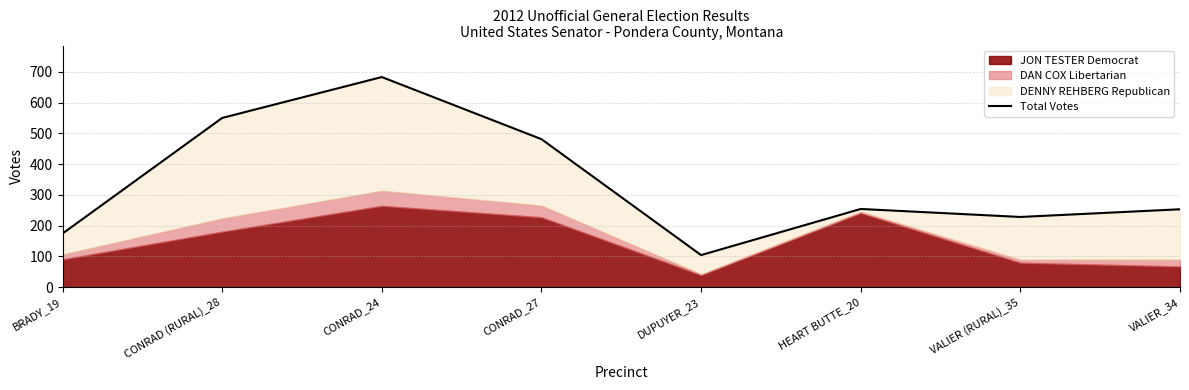

True or false: the data has more than 1 interior local peaks.

True